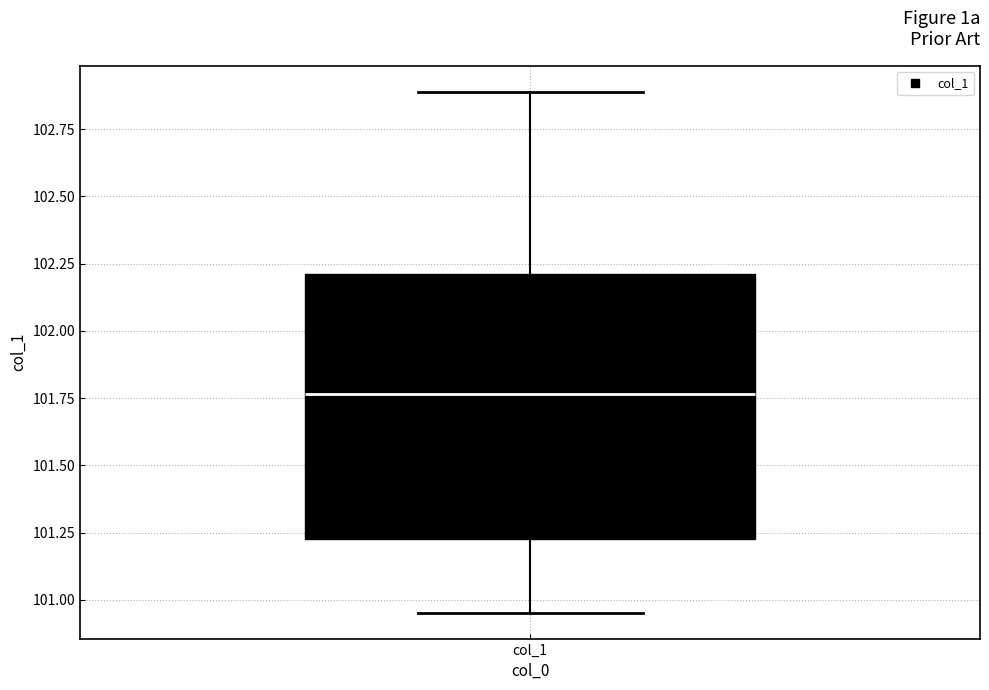

Read this box plot against the y-axis: the position of the median line, the range covered by the box, and the ends of both whiskers. The values are not printed on the chart, so give them approximately, as read against the axis.

median 101.75, box 101.20 to 102.20, whiskers 100.95 to 102.90